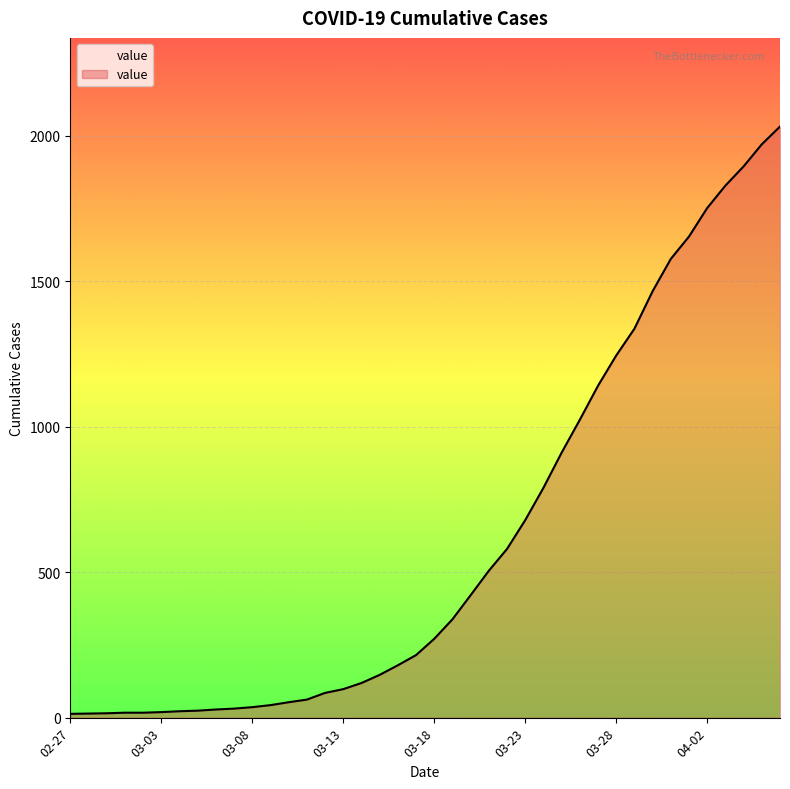

What is the maximum value shown in the chart?

2032